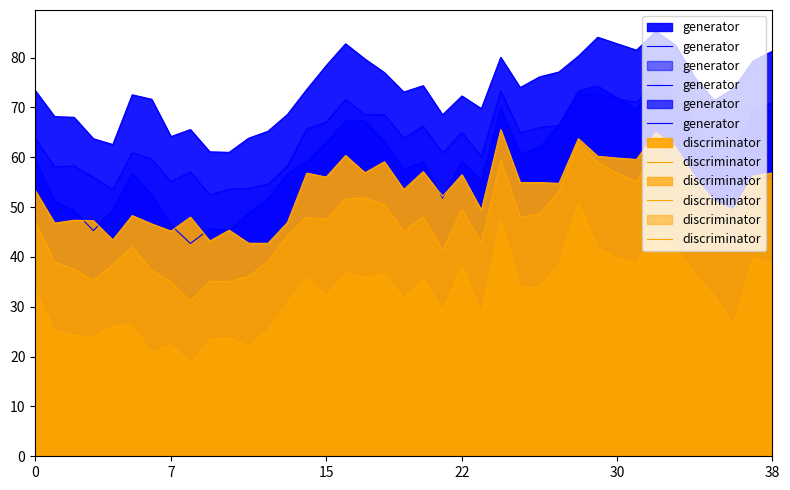

How many data points does each series have?

39